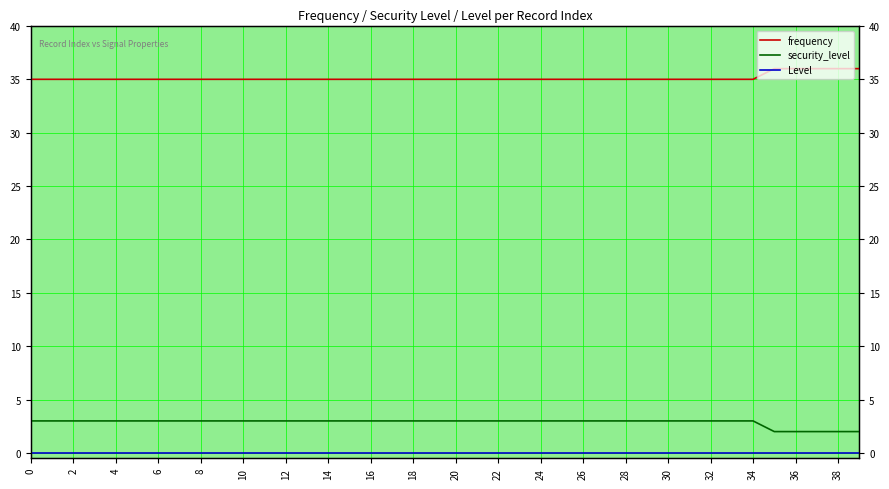

At how many categories does at least one series exceed 25?

40